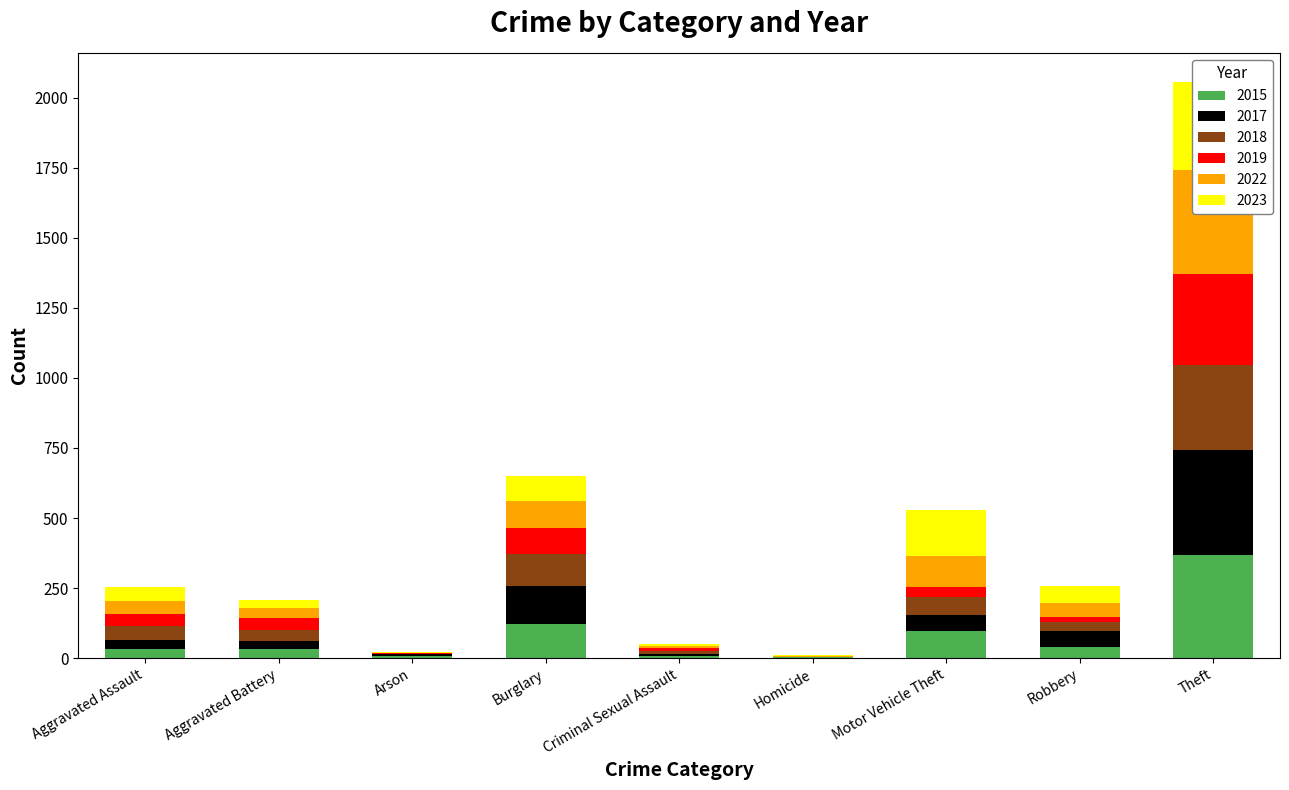

What is the approximate value of 2018 at Aggravated Battery?

37